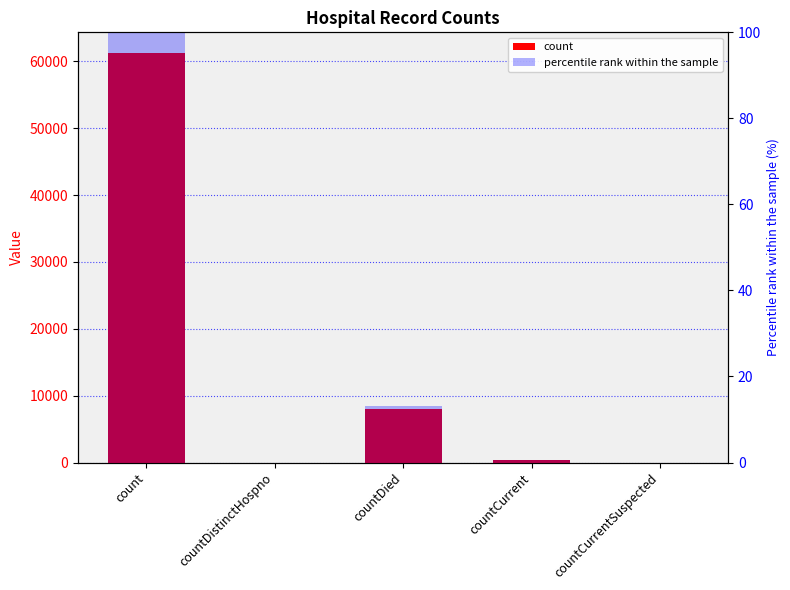

How many bars are there in total?

10